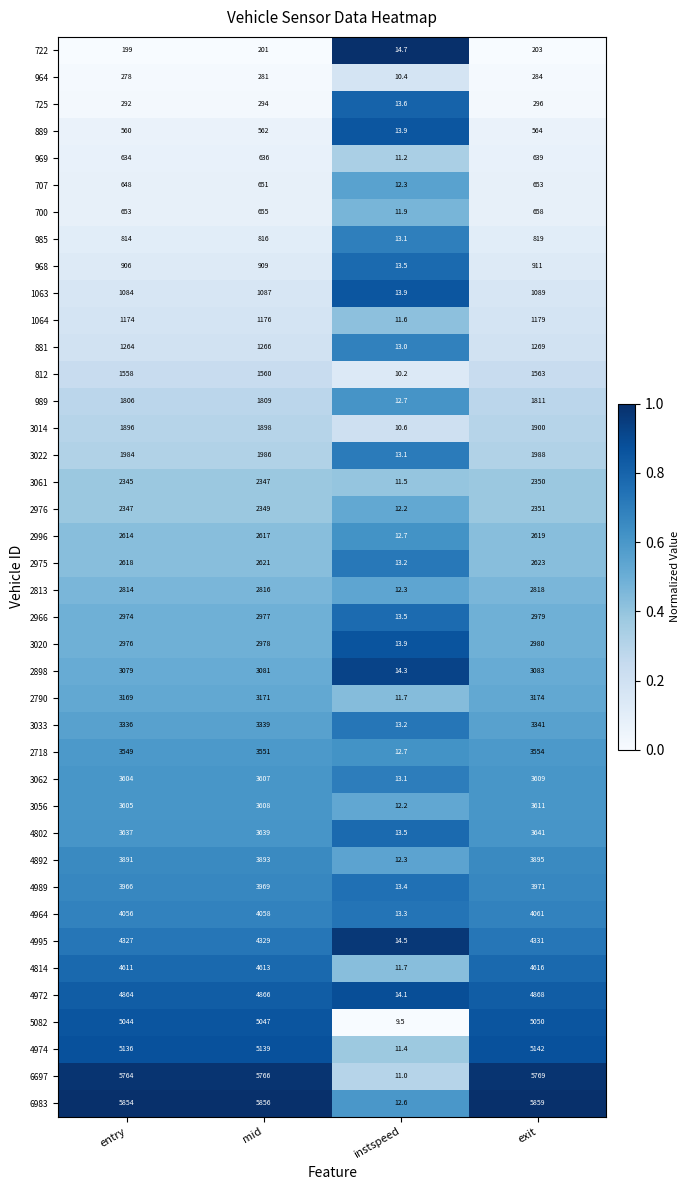

True or false: 4814 has a value of 934.1 at exit.

False